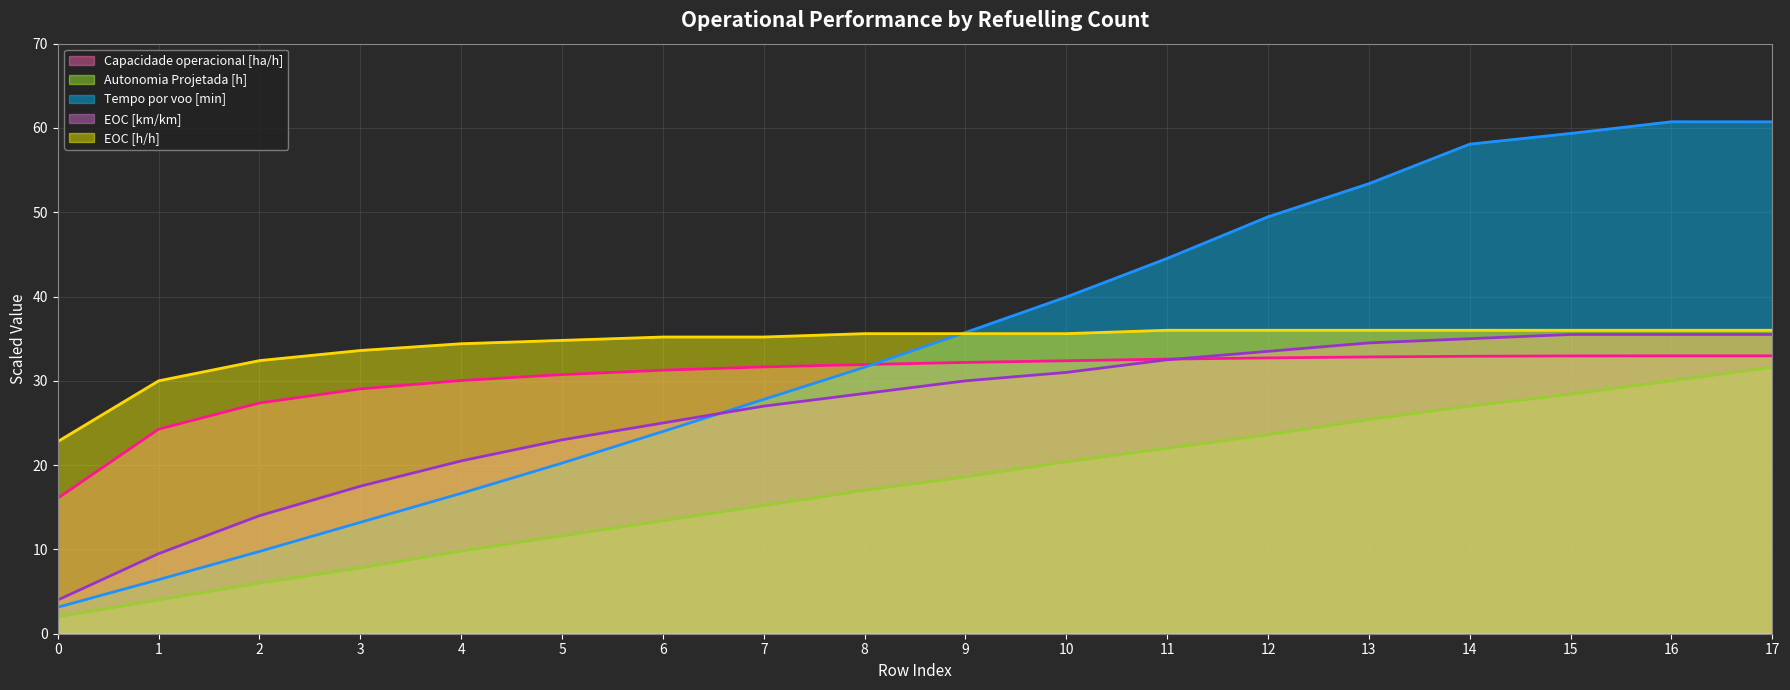

What is the maximum value shown in the chart?

60.7